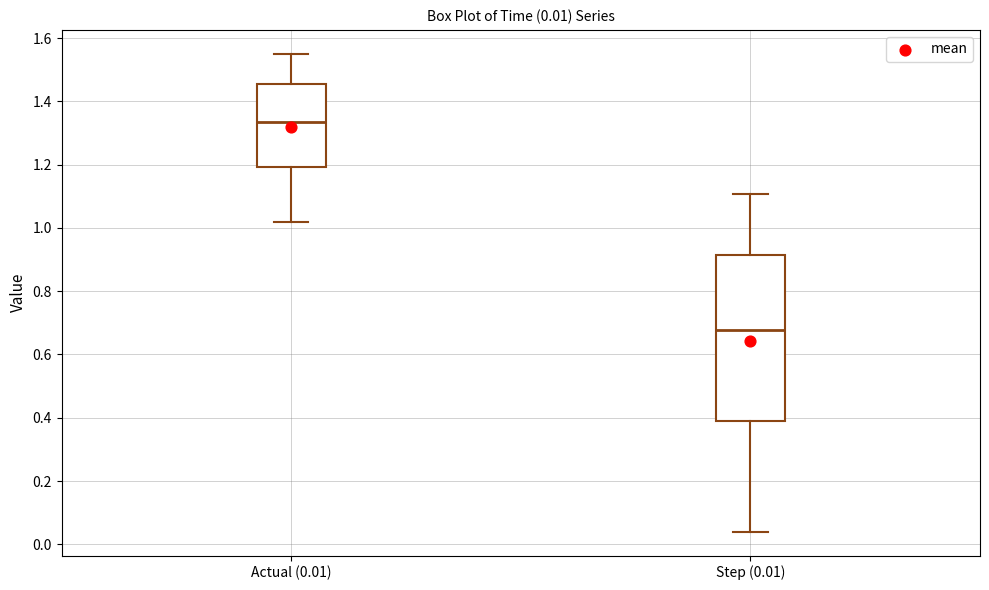

Which box has the highest median line?

Actual (0.01)